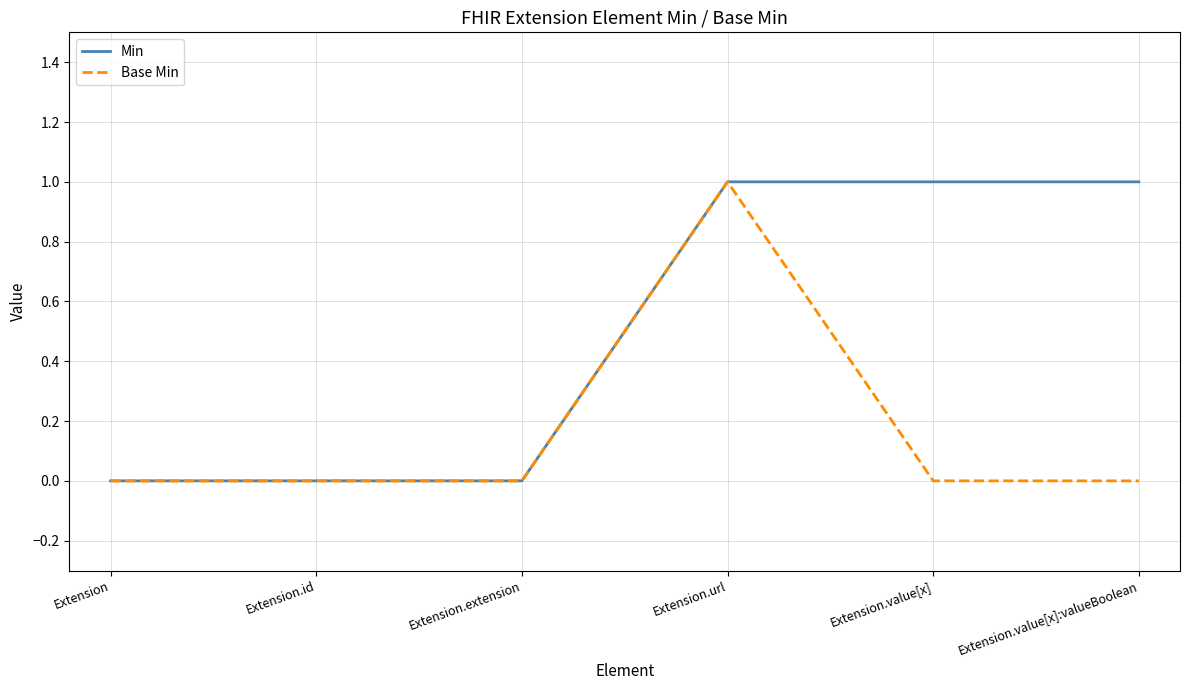

What position from the left is Extension?

1